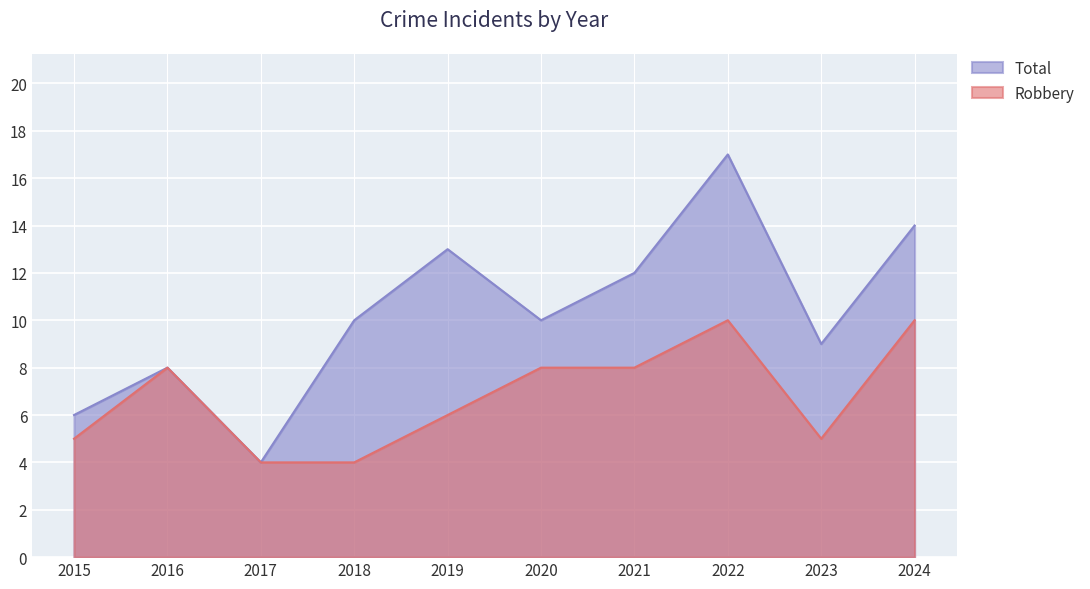

True or false: Total and Robbery intersect in this chart.

False